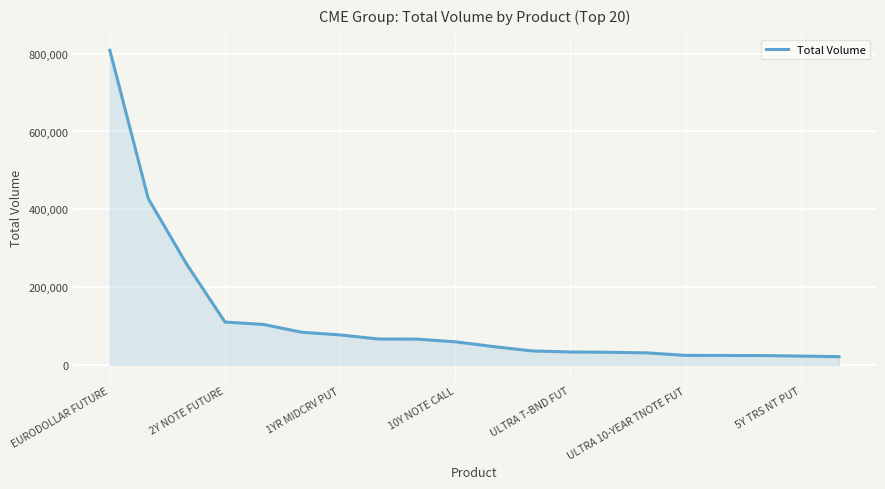

What is the difference between the maximum and minimum values?

787405